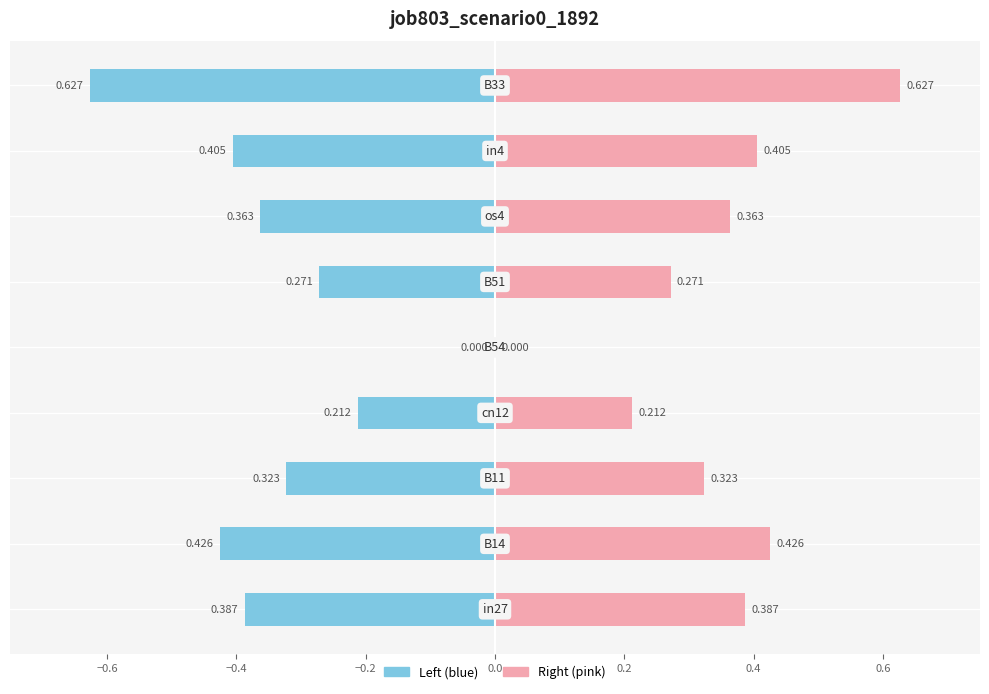

True or false: job803_scenario0_1892 (right) has a value of 0.3 at 0.2.

True